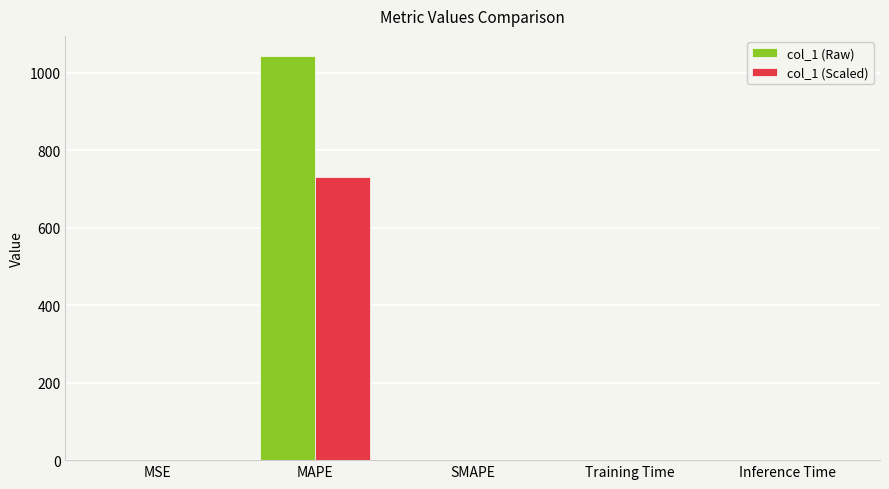

Is the value of col_1 (Raw) at MAPE greater than the value of col_1 (Scaled) at SMAPE?

Yes